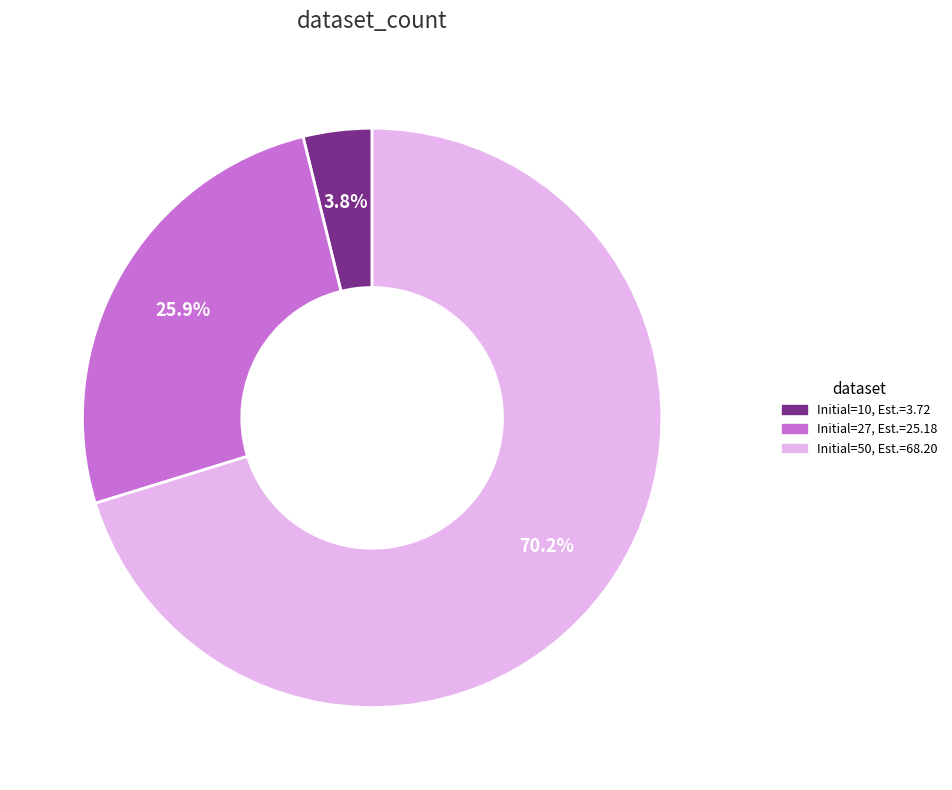

Count the number of slices in the pie.

3